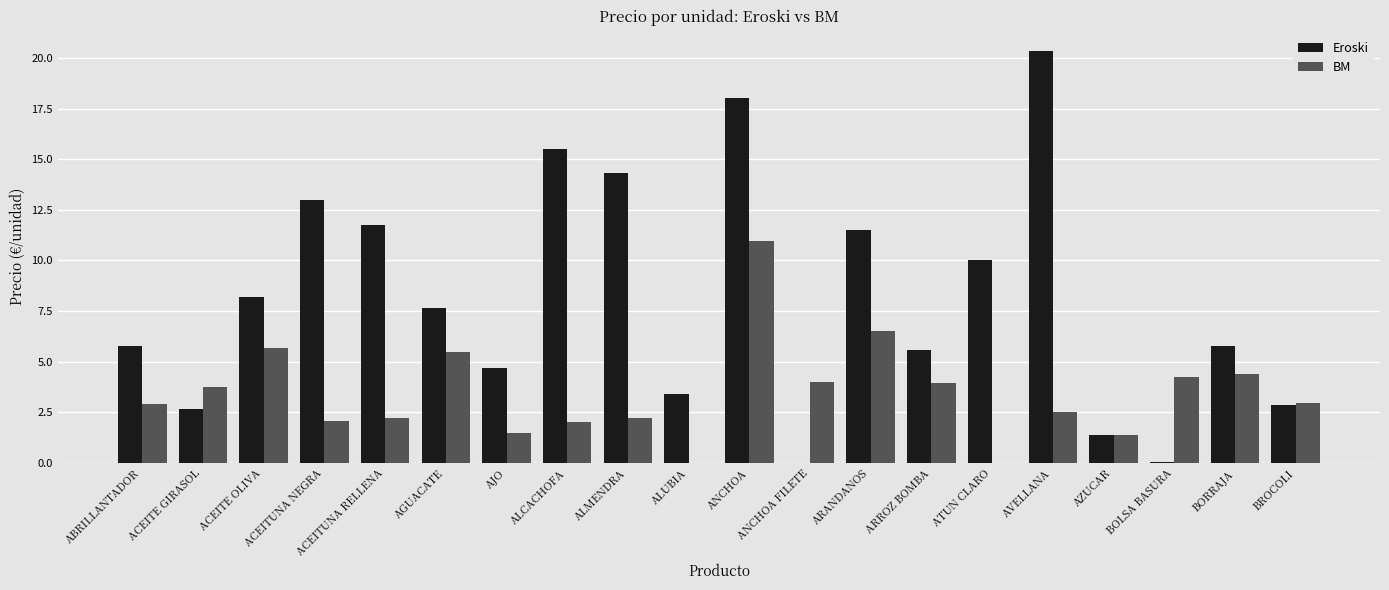

Which category has the highest value in the Eroski series?

AVELLANA